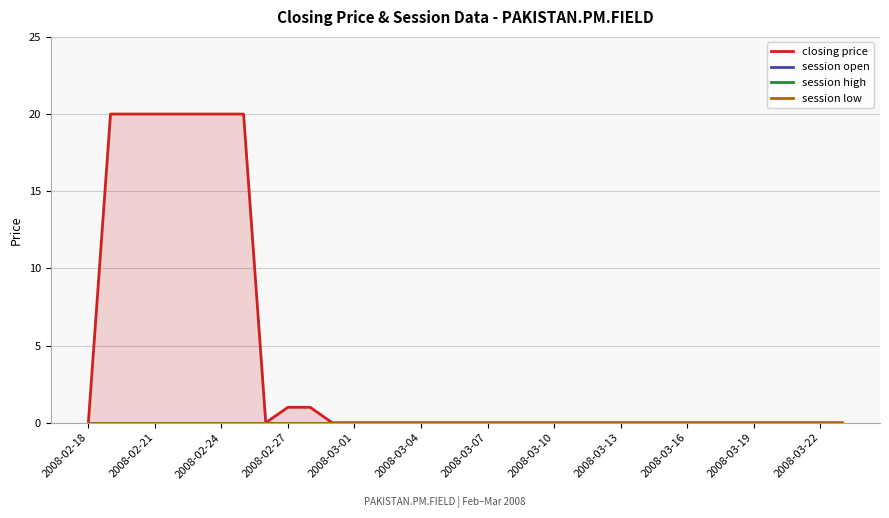

Is it true that closing price equals -6 at 19?

False